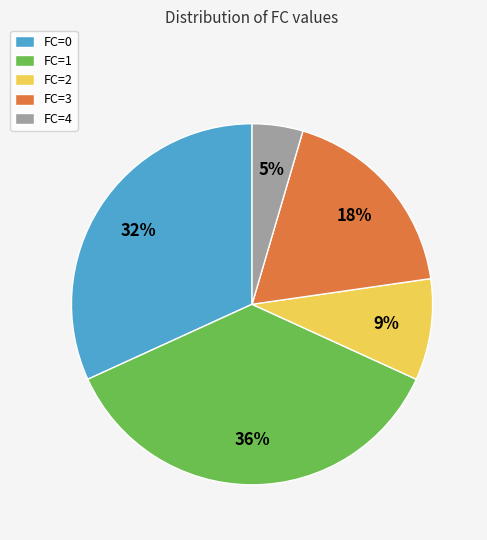

Is there a majority slice in this chart?

No